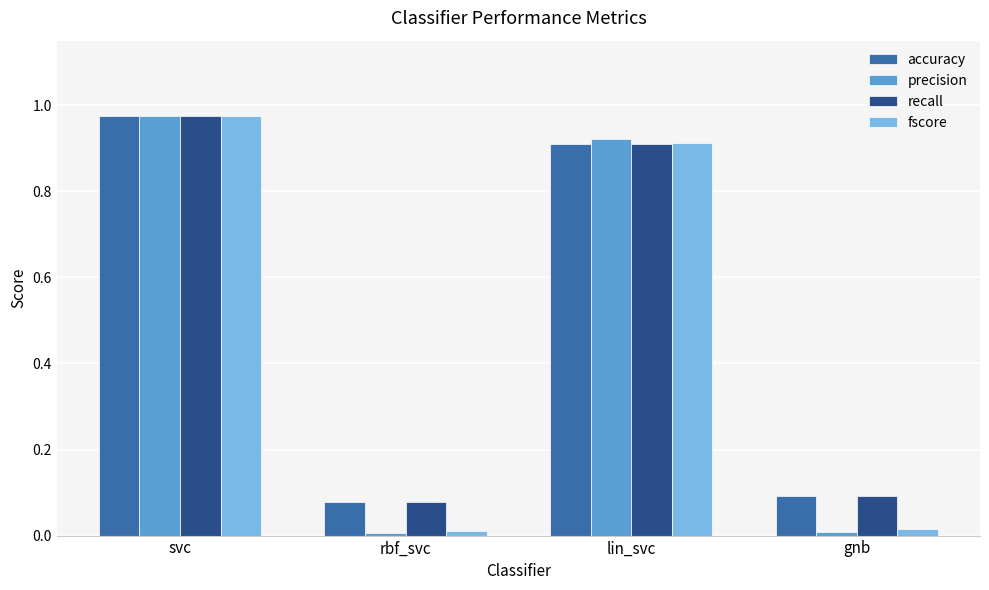

Which category has the highest value in the precision series?

svc